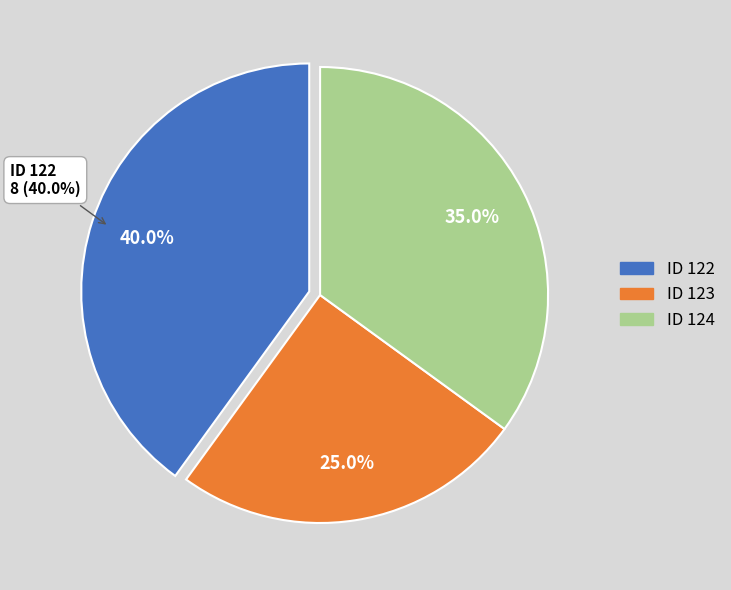

What percentage is the 122 slice, to the nearest percent?

40%